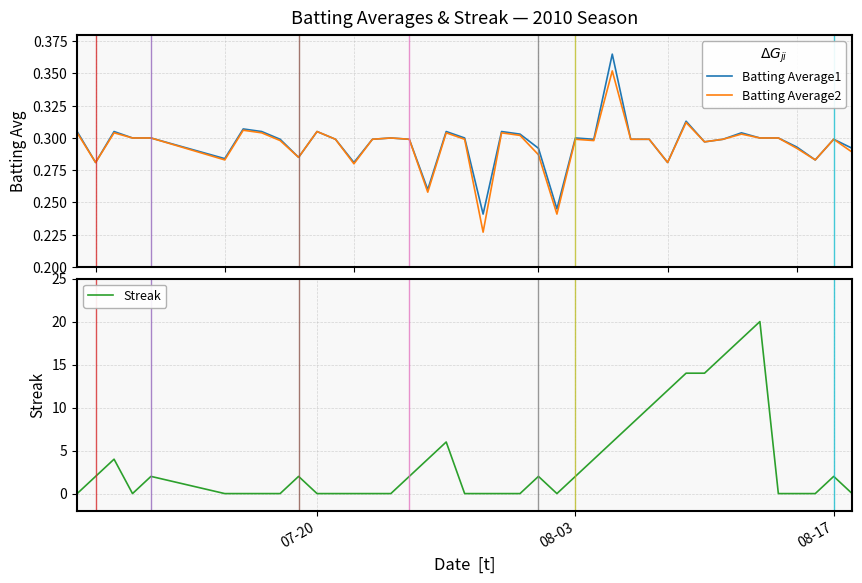

List the series in order of their peak value, highest first.

Streak, Batting Average1, Batting Average2